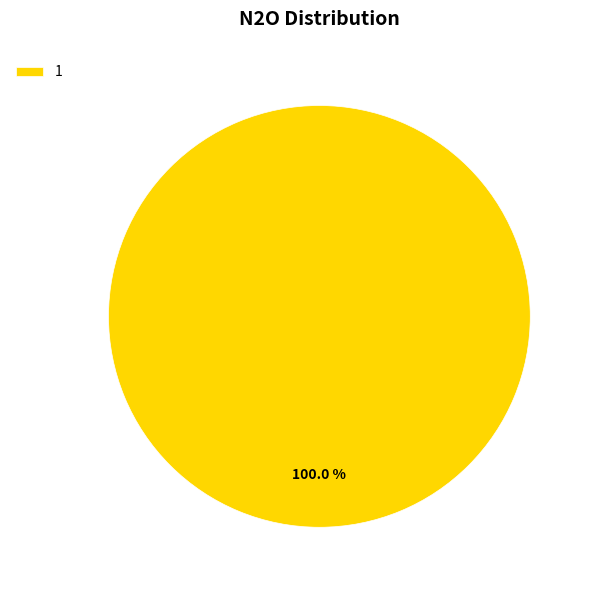

Is there a majority slice in this chart?

Yes